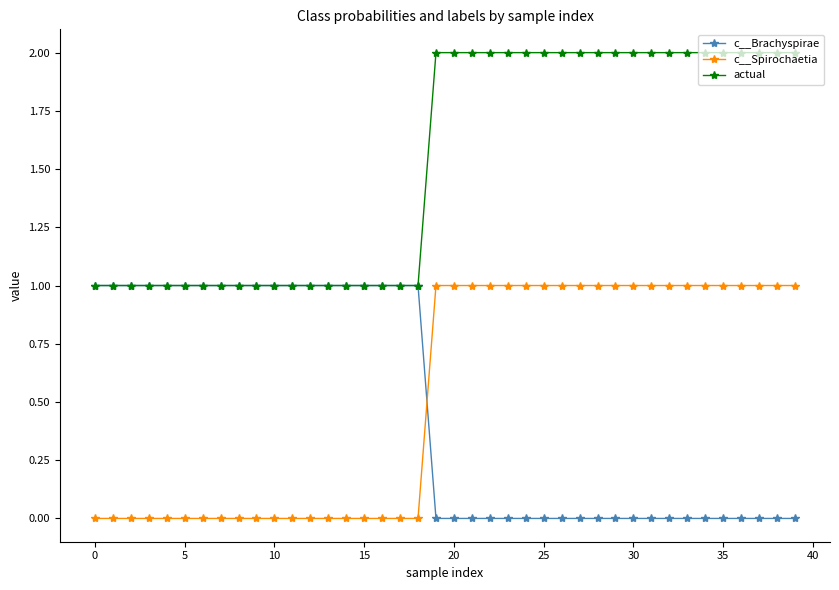

What is the highest value of the c__Spirochaetia series?

1.0